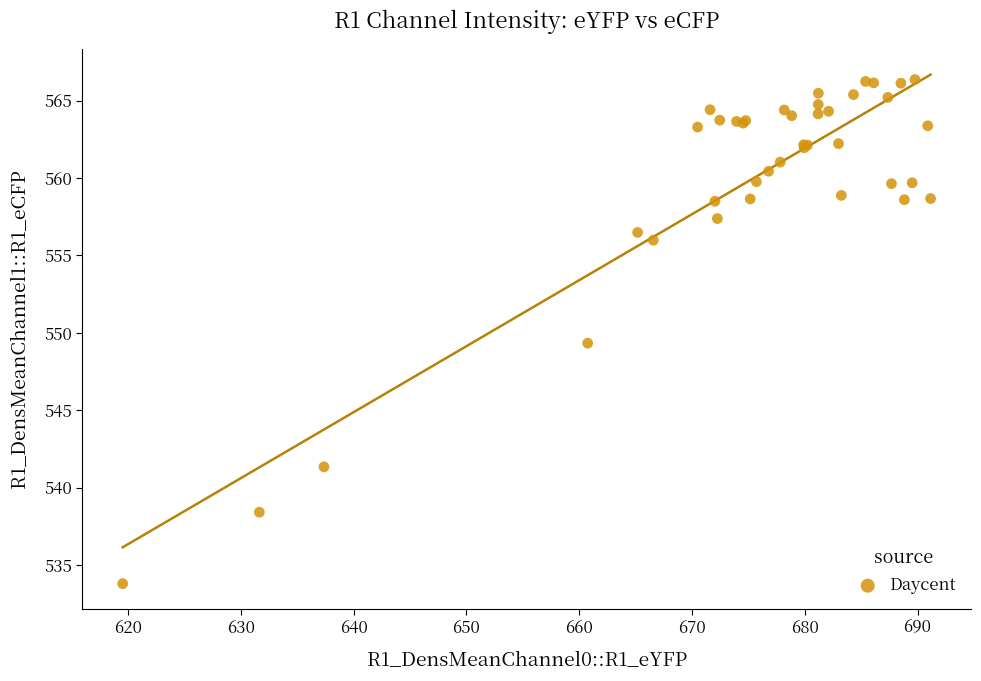

What Y value in the scatter plot is closest to 550?

549.3